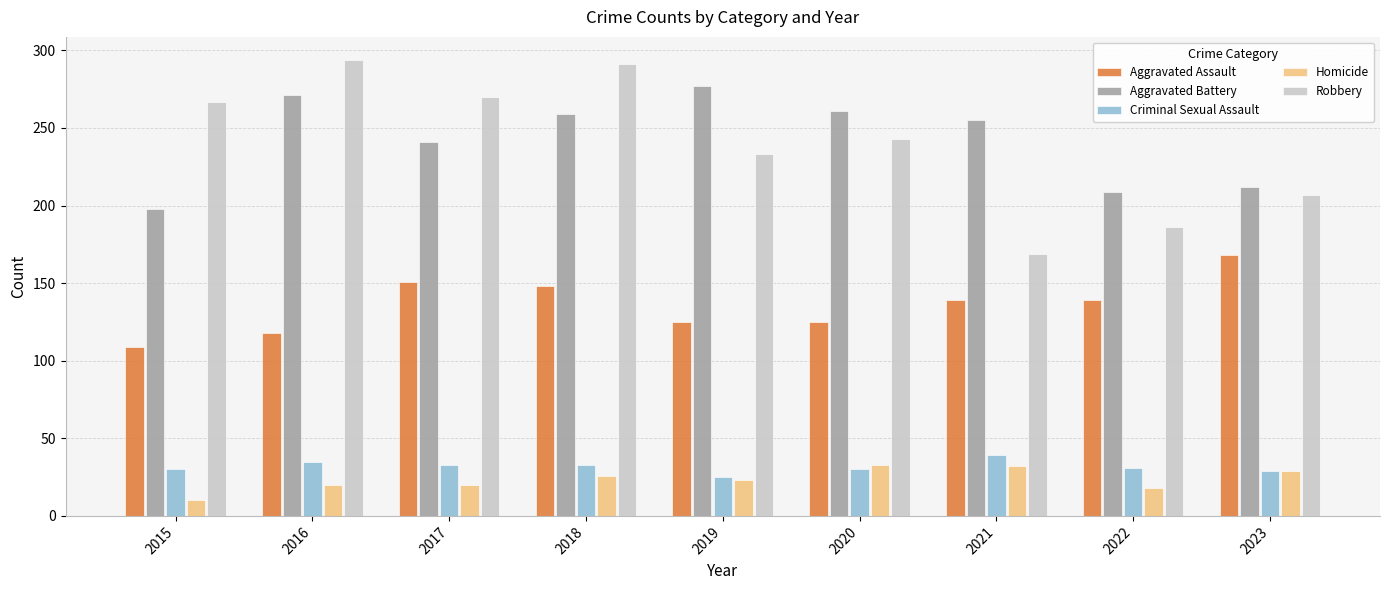

What is the smallest value displayed?

10